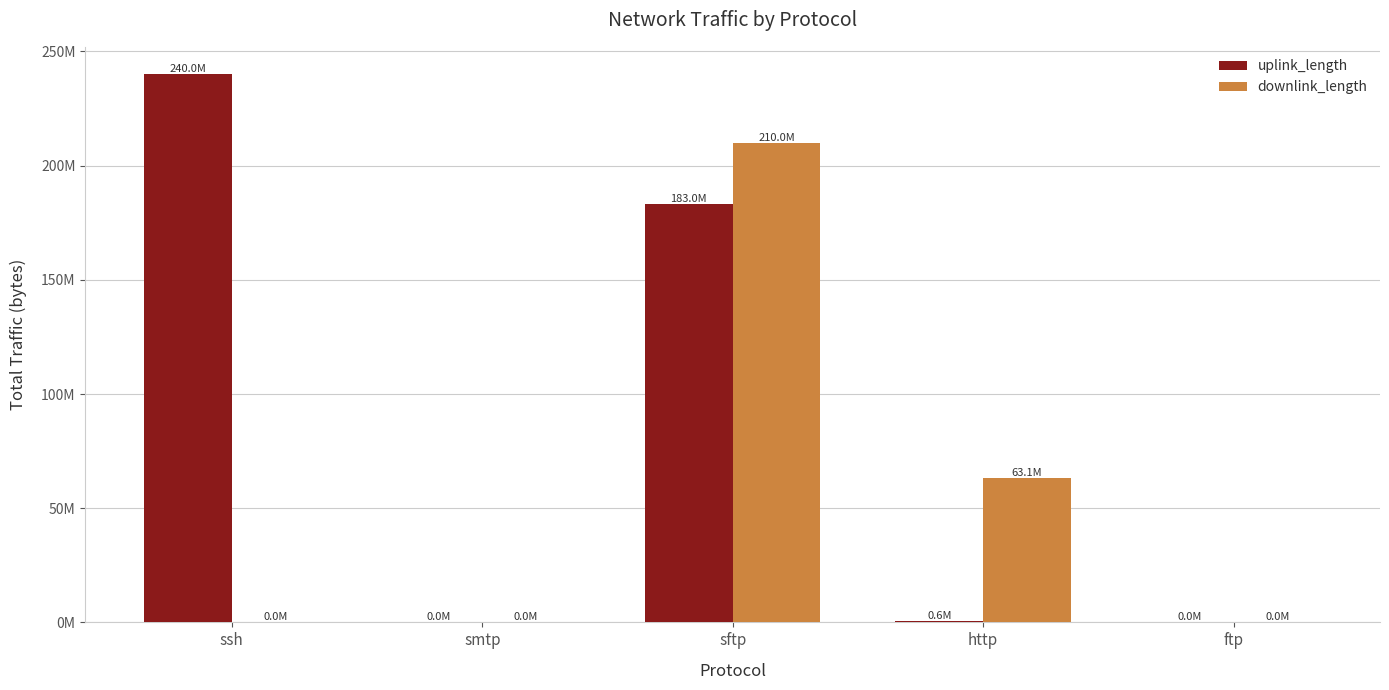

Between http and smtp, which is larger?

http